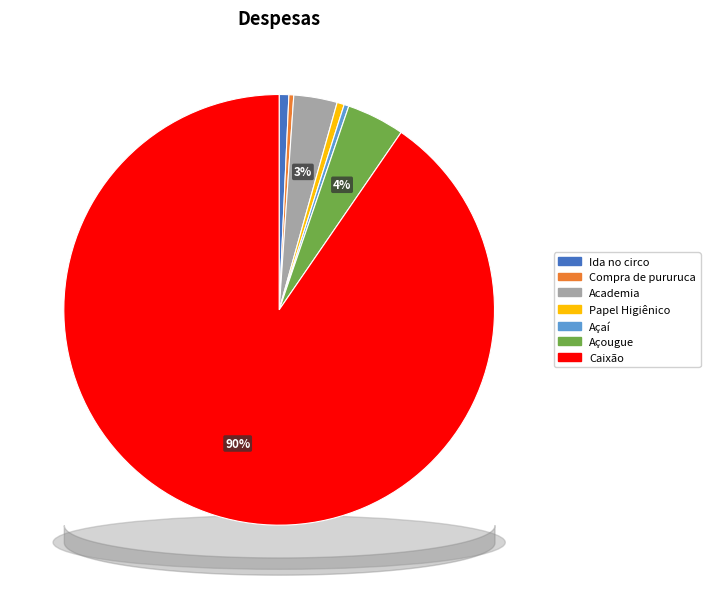

Which slice is the smallest?

Compra de pururuca